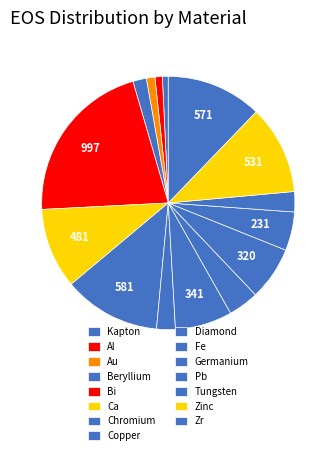

Which has a higher value, Chromium or Al?

Chromium